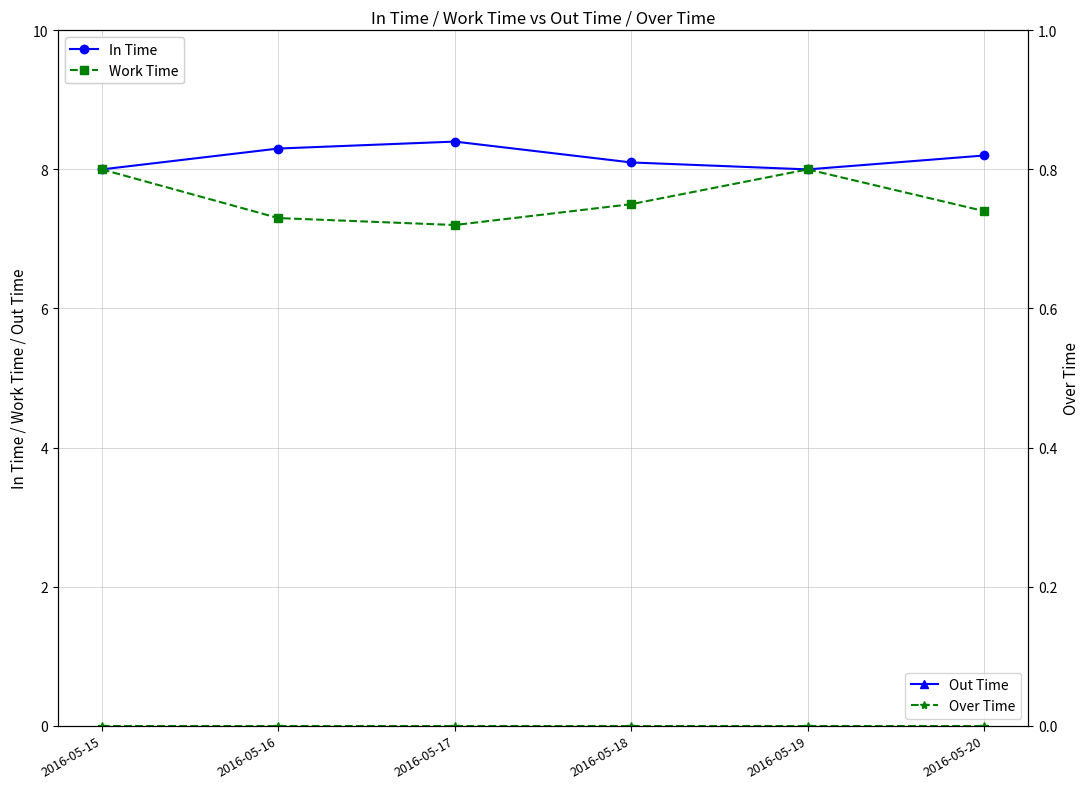

Which series has the largest range (max minus min)?

Work Time